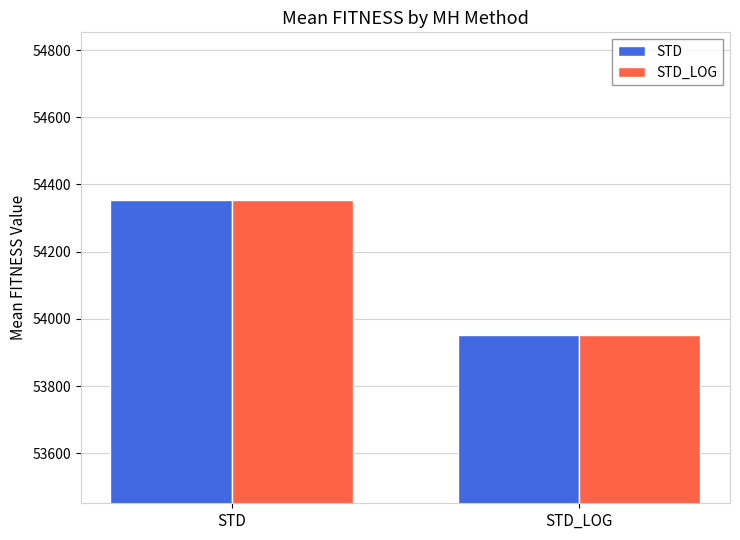

What is the sum of the STD_LOG values at STD and STD_LOG?

108304.1